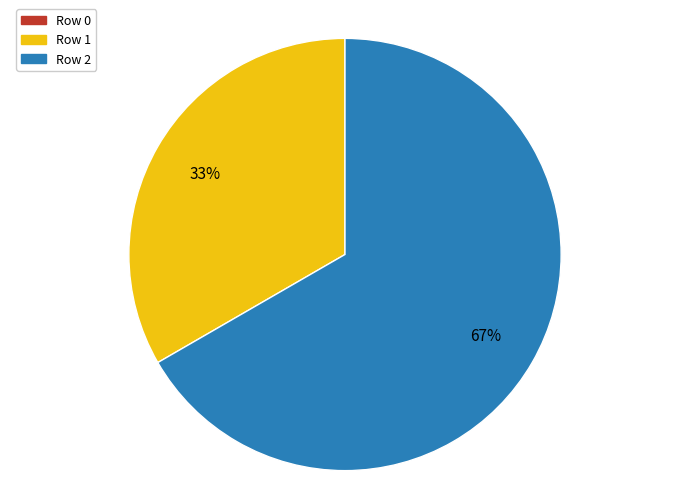

Which slice is the largest?

Row 2